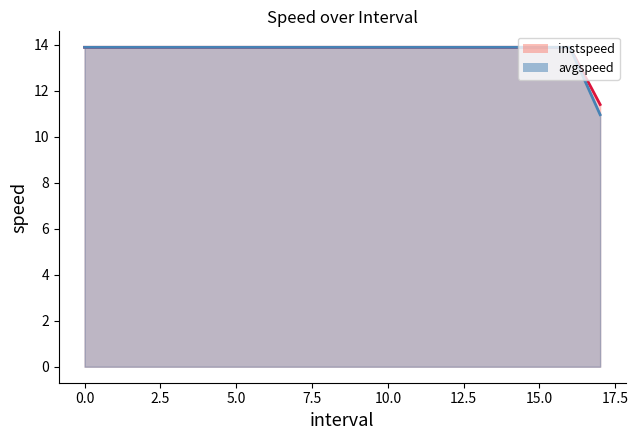

What is the minimum value shown in the chart?

11.0